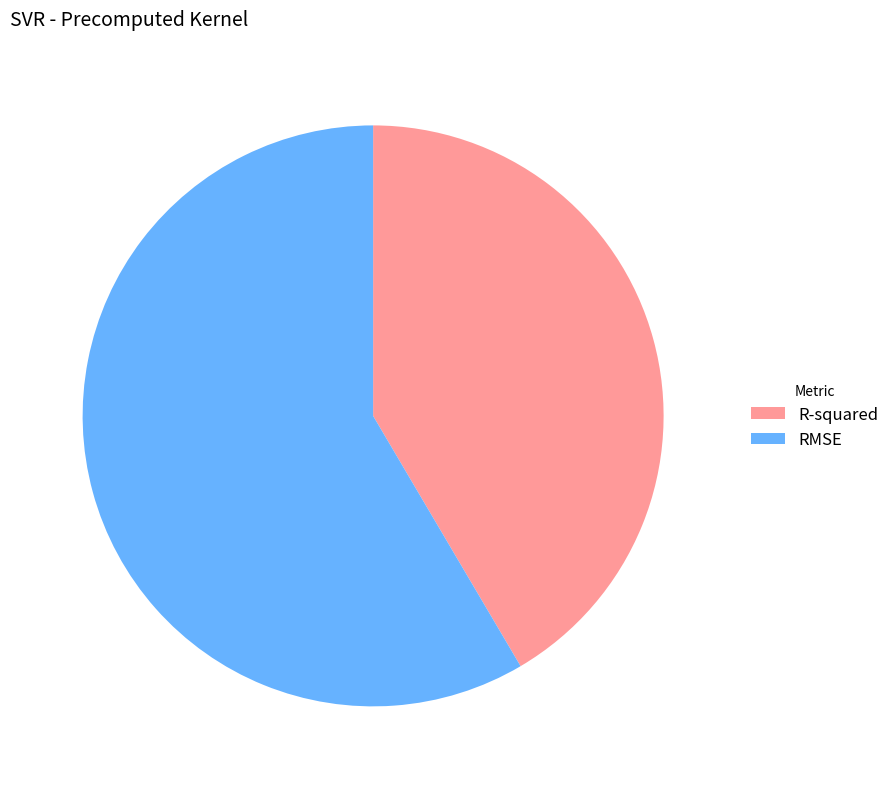

Rank the categories by value from lowest to highest.

R-squared, RMSE